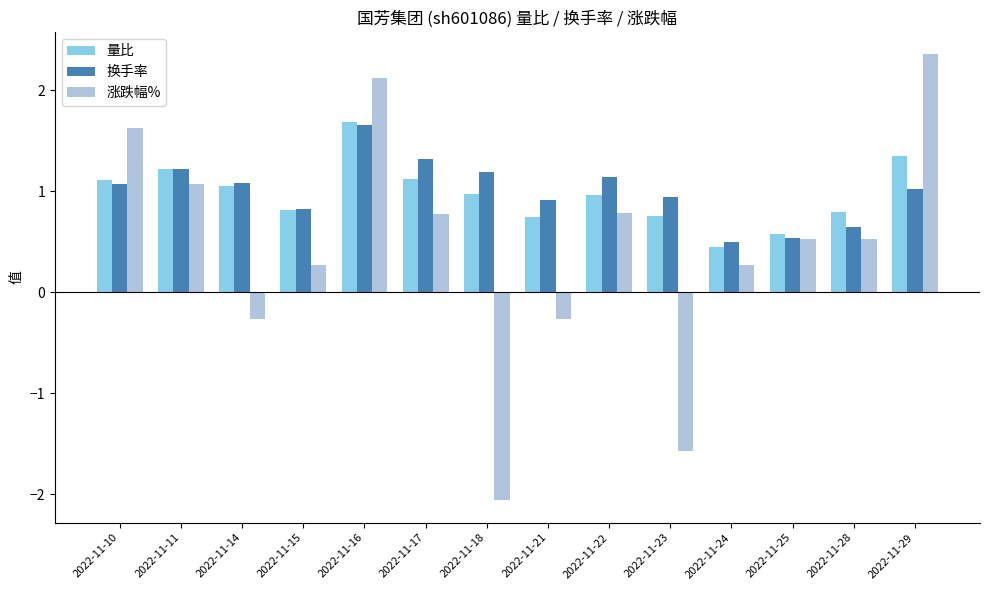

How many data points does each series have?

14